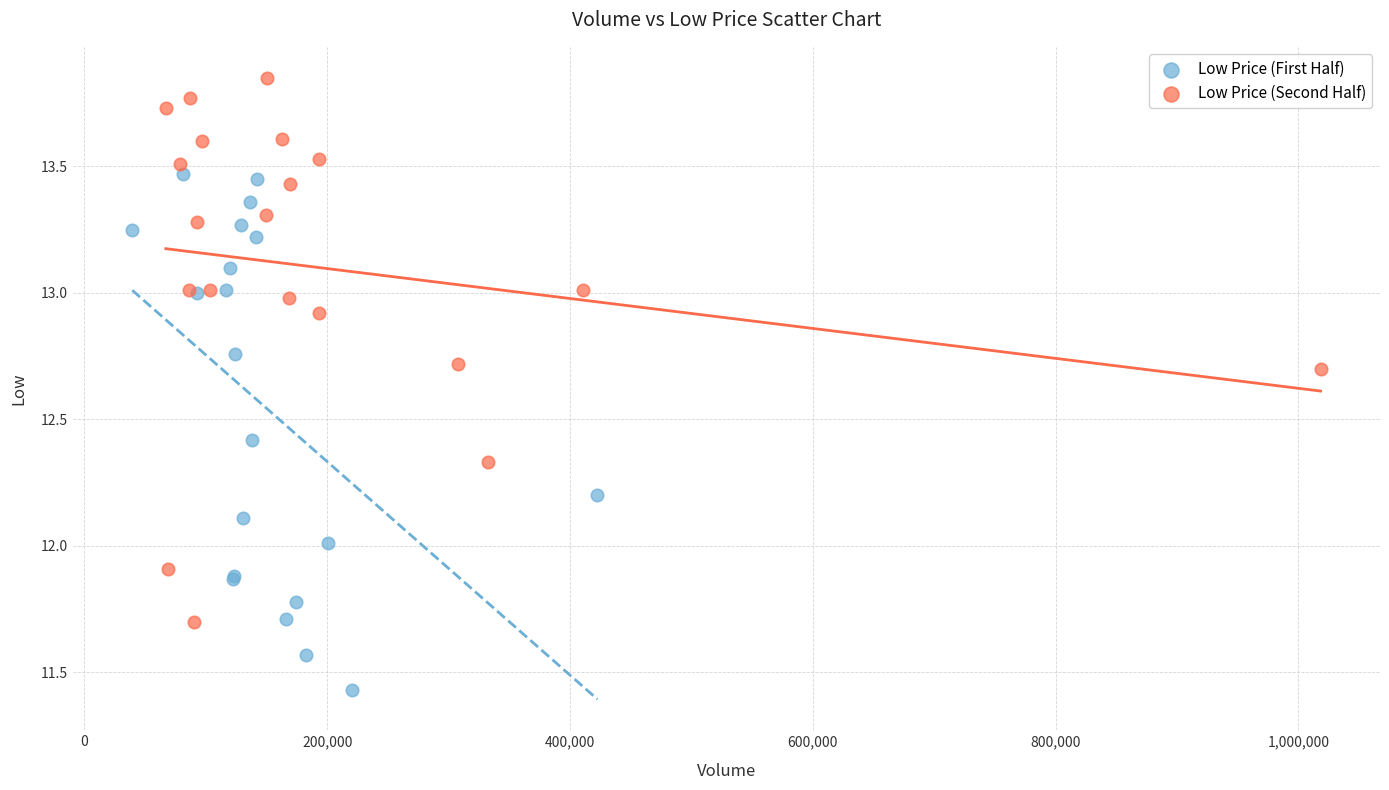

Which series contains the highest Y value?

Low Price (Second Half)